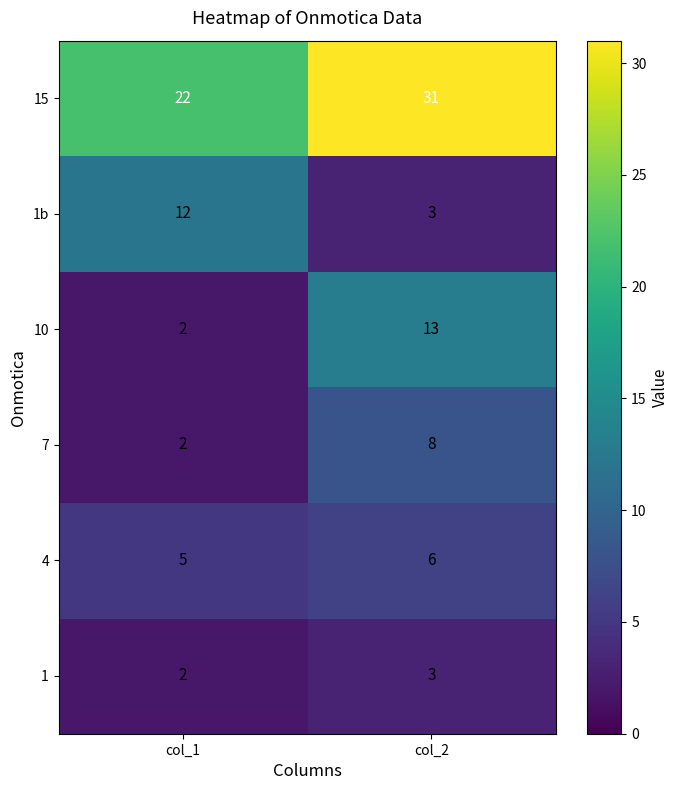

Which series has the widest spread of values?

10